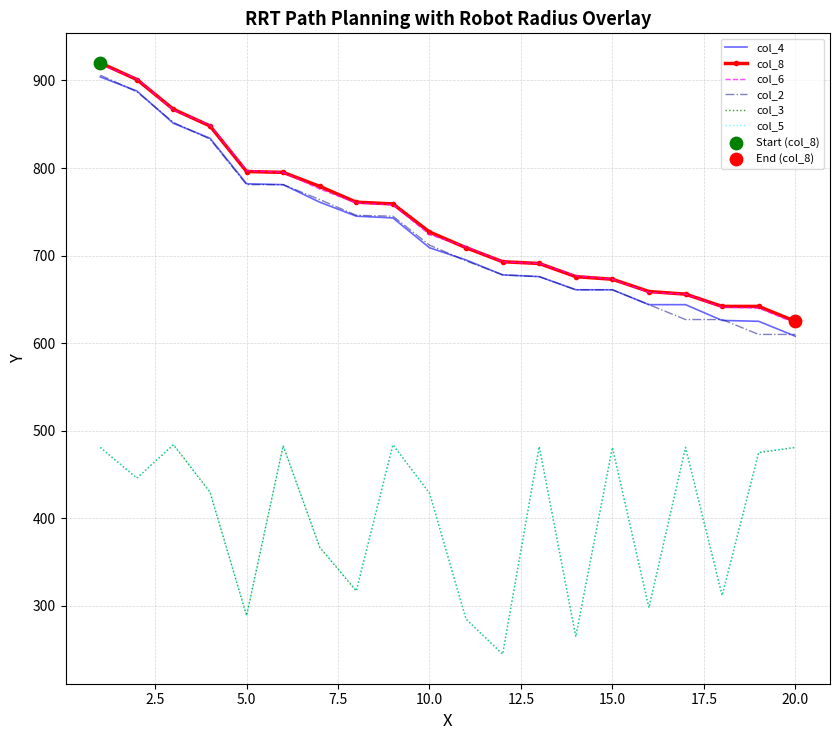

True or false: col_2 and col_3 cross at least once.

False